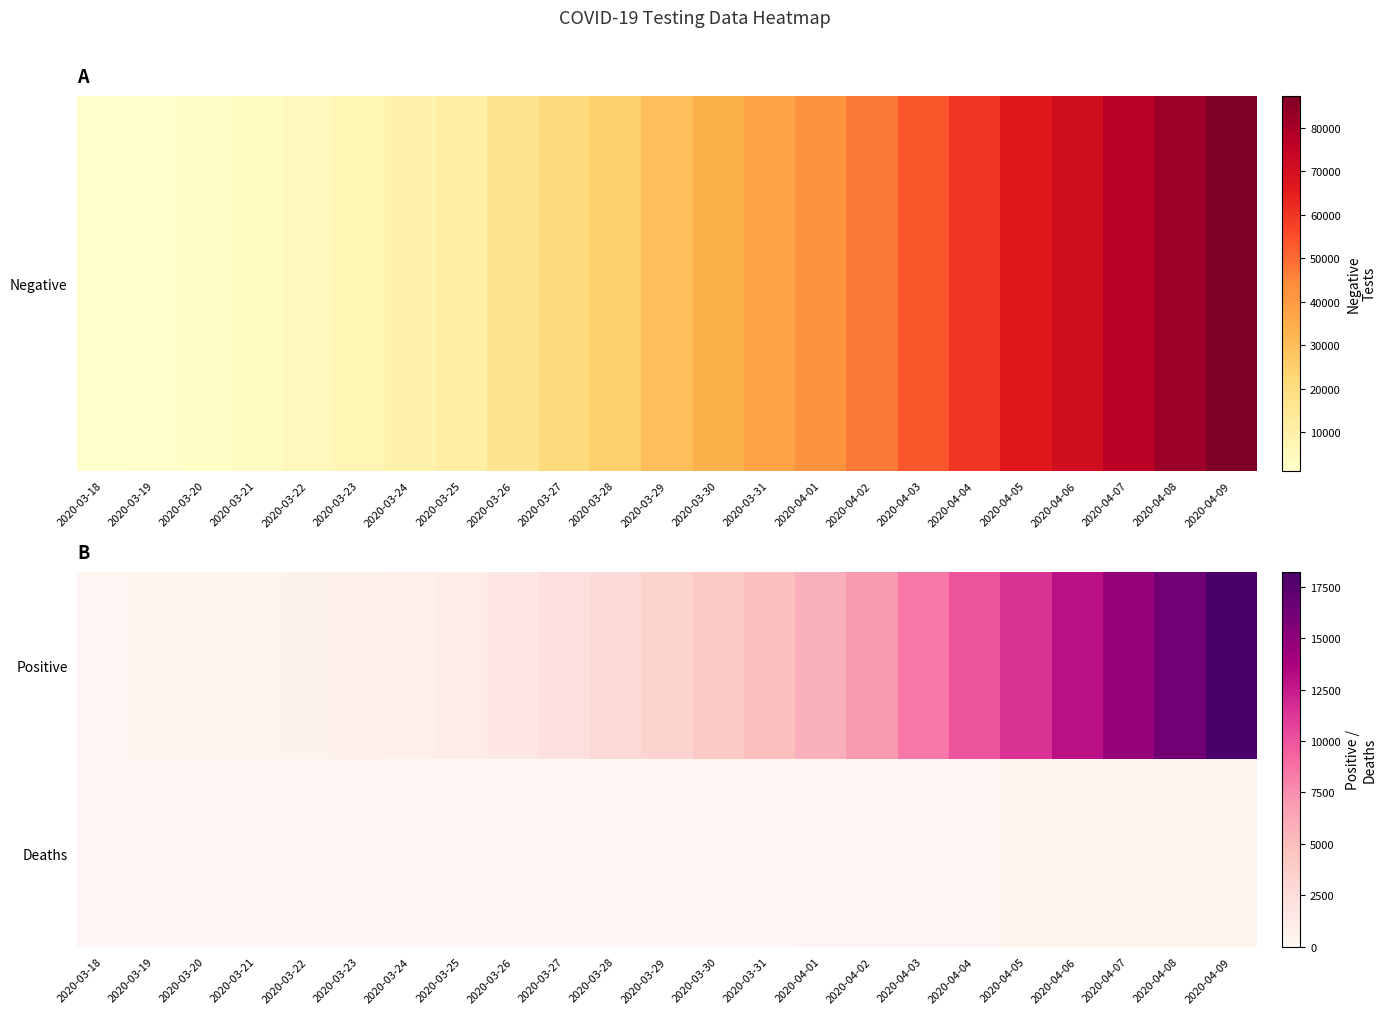

At 2020-04-05, list the series in order from smallest to largest.

Deaths, Positive